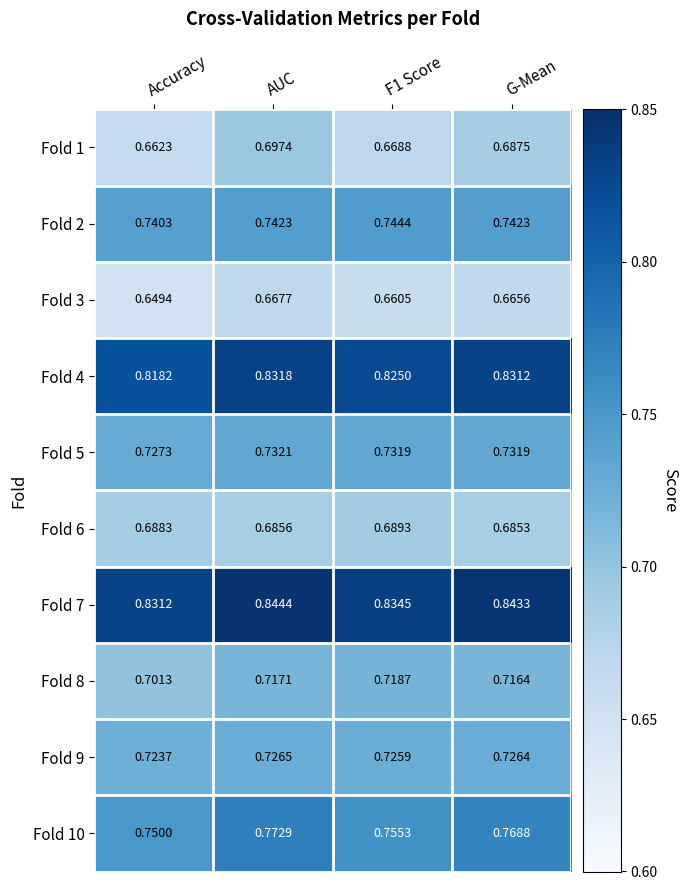

Which series has the largest range (max minus min)?

Fold 1